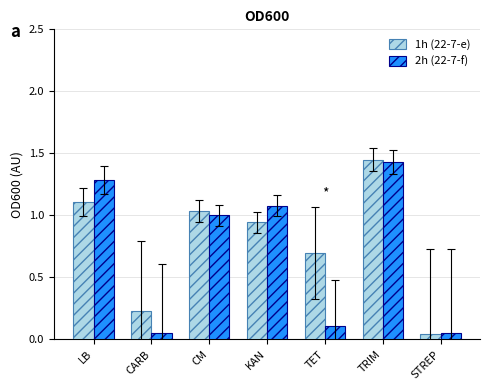

Rank the series by their average value, from highest to lowest.

1h (22-7-e), 2h (22-7-f)